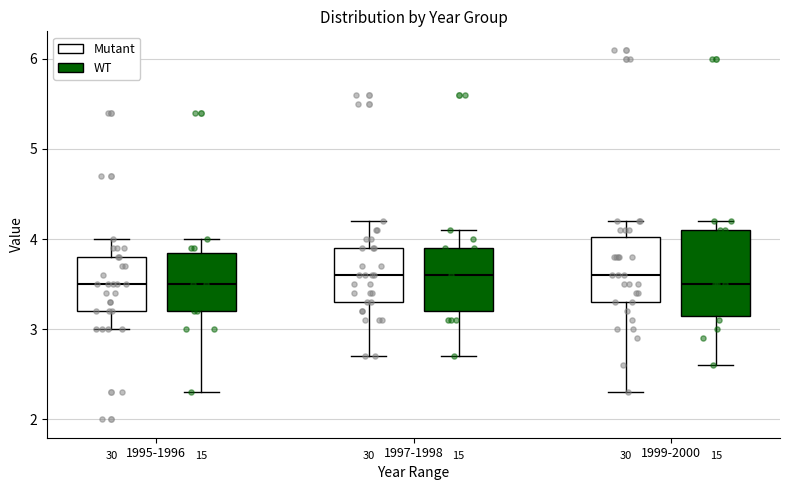

Where is the upper edge of the box for 1999-2000 (WT) on the y-axis? The values are not printed on the chart, so give them approximately, as read against the axis.

4.1